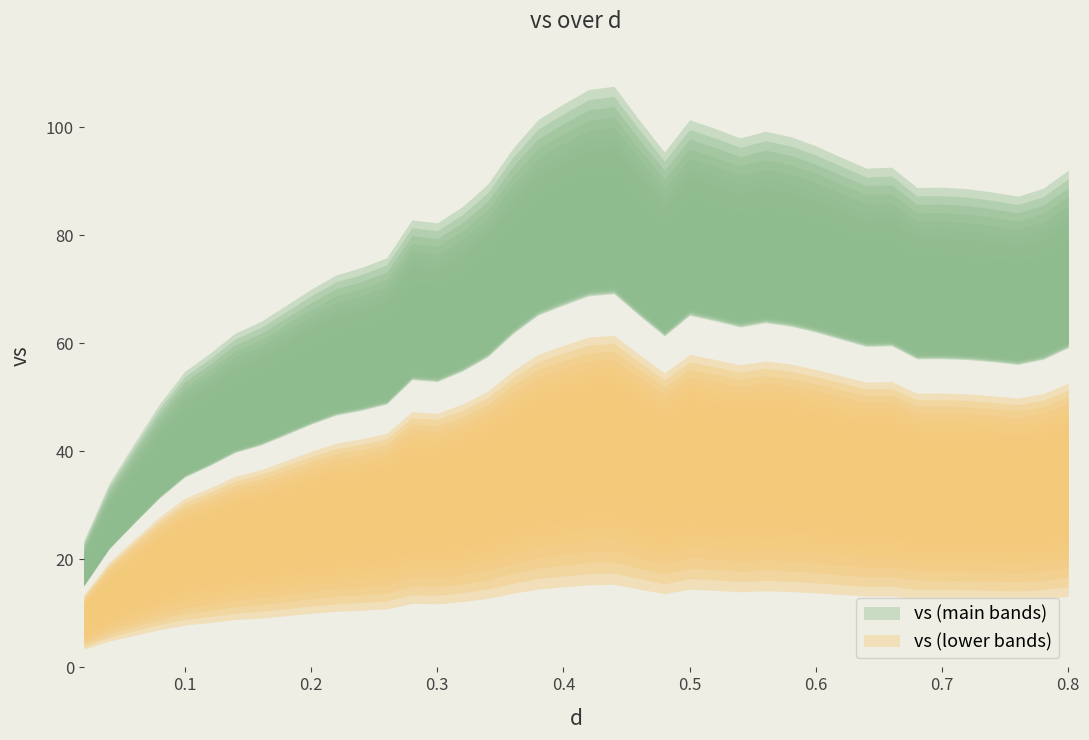

What are all the series names shown in the legend?

d, vs